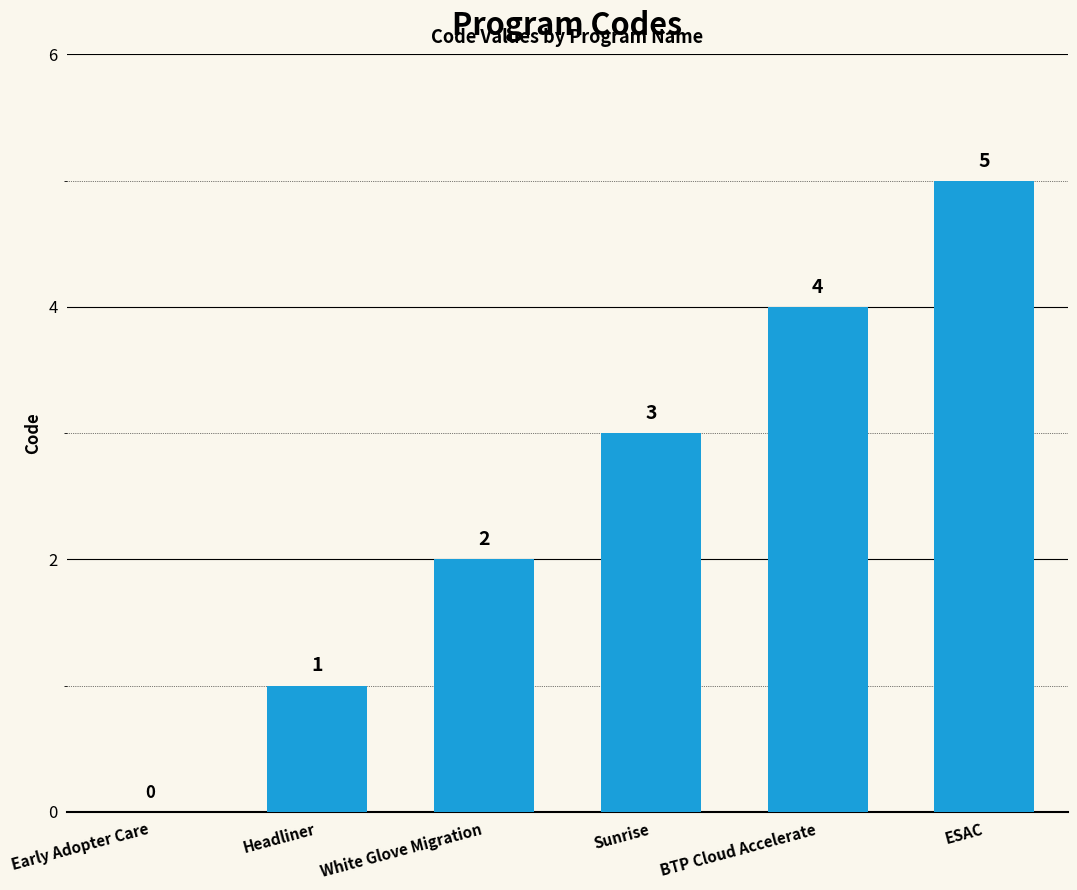

What is the maximum value shown in the chart?

5